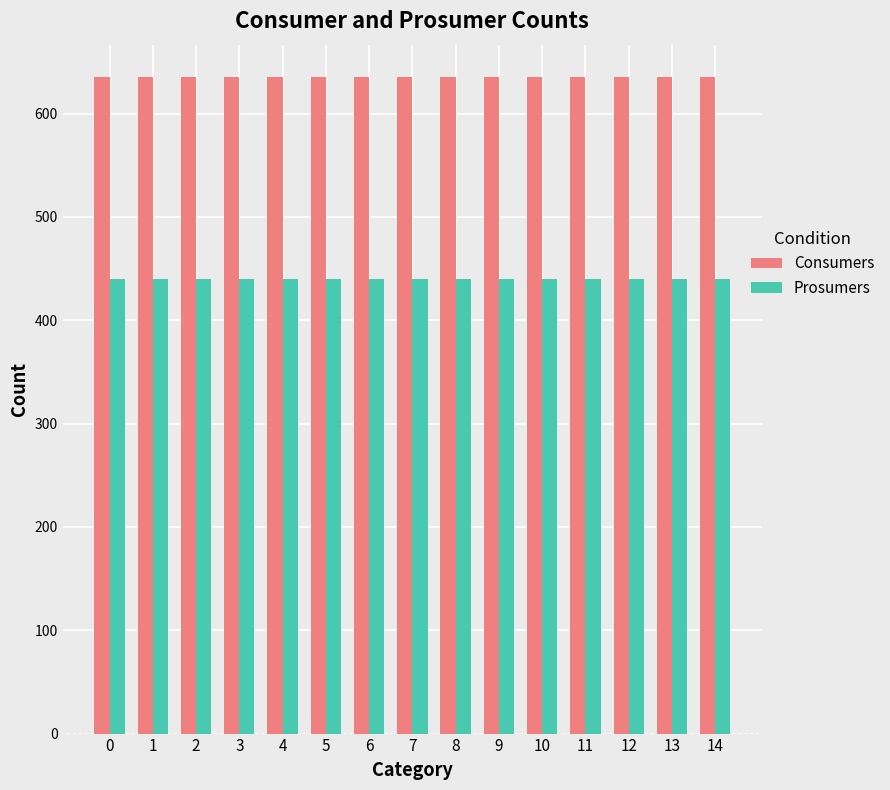

Reading right to left, list all the values displayed in this chart.

Consumers: 14=635	13=635	12=635	11=635	10=635	9=635	8=635	7=635	6=635	5=635	4=635	3=635	2=635	1=635	0=635
Prosumers: 14=440	13=440	12=440	11=440	10=440	9=440	8=440	7=440	6=440	5=440	4=440	3=440	2=440	1=440	0=440